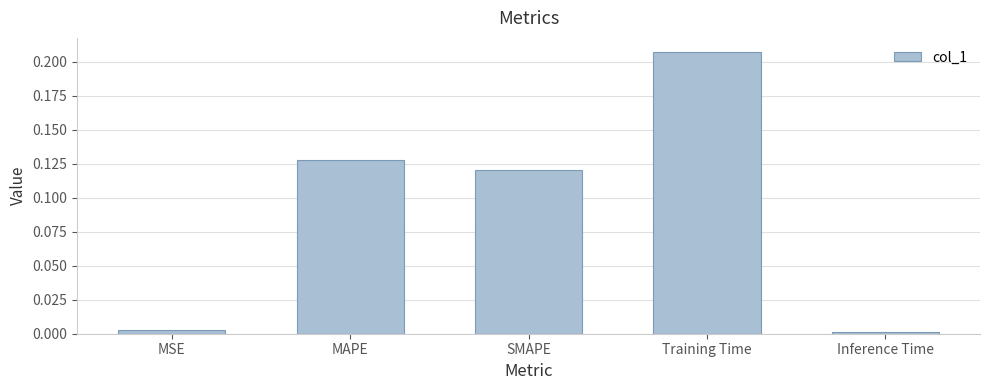

At which category does the chart reach its peak across all series?

Training Time